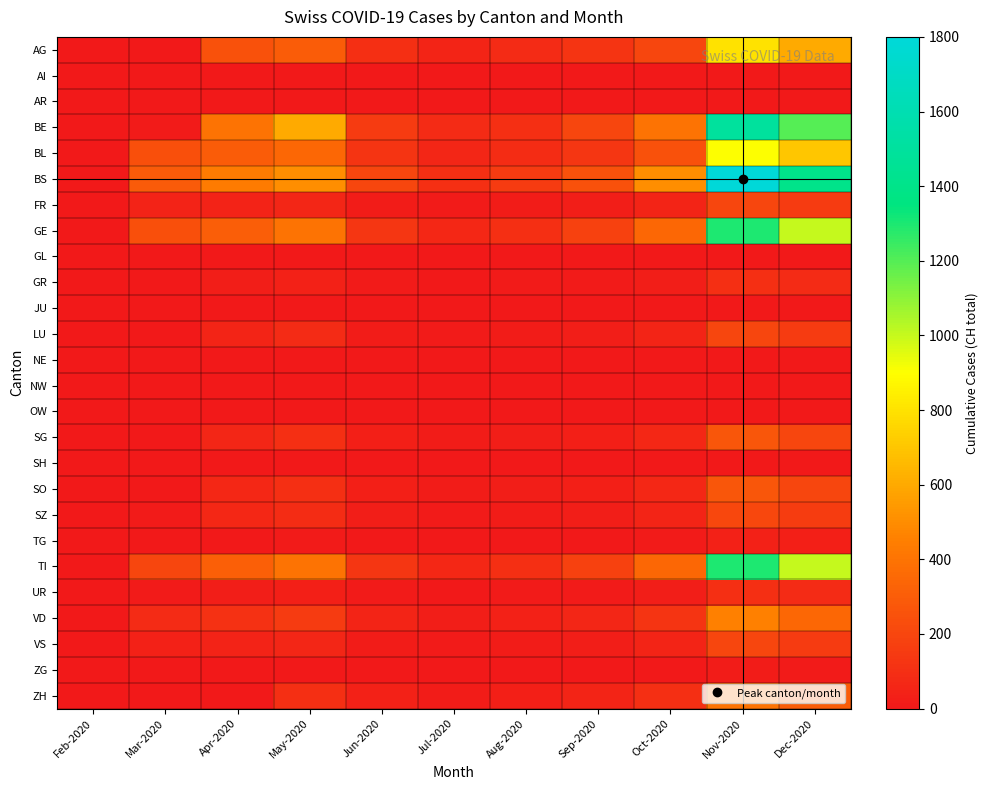

How many series are shown in this chart?

26